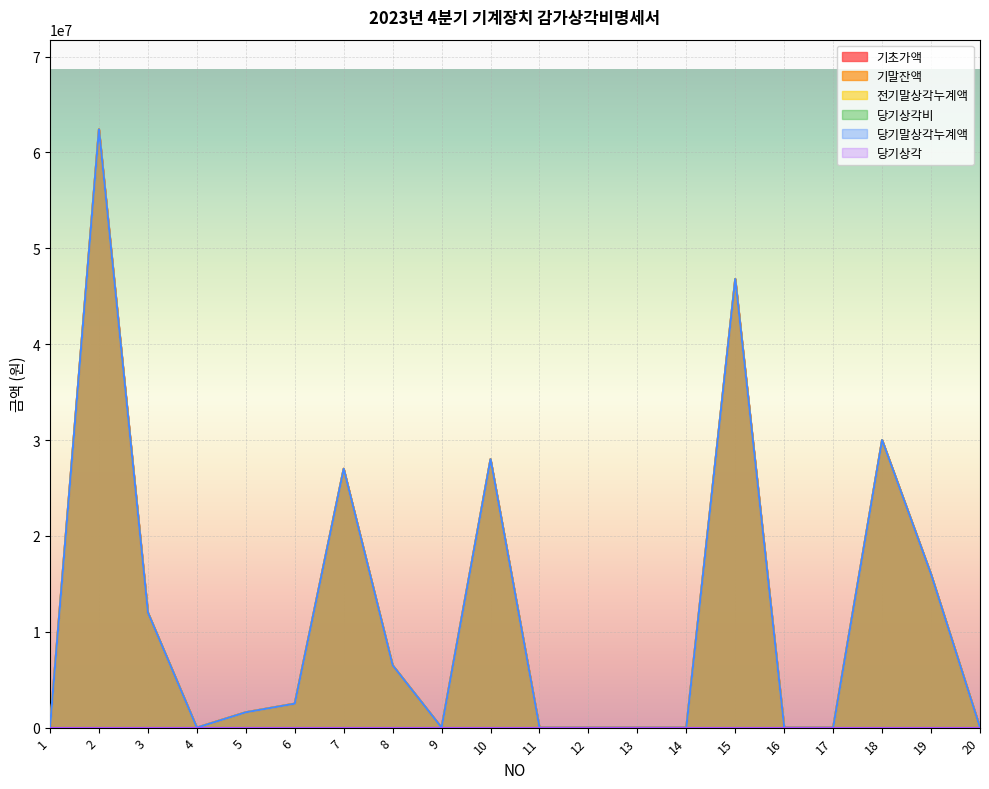

Does the chart display data point markers on the line(s)?

No